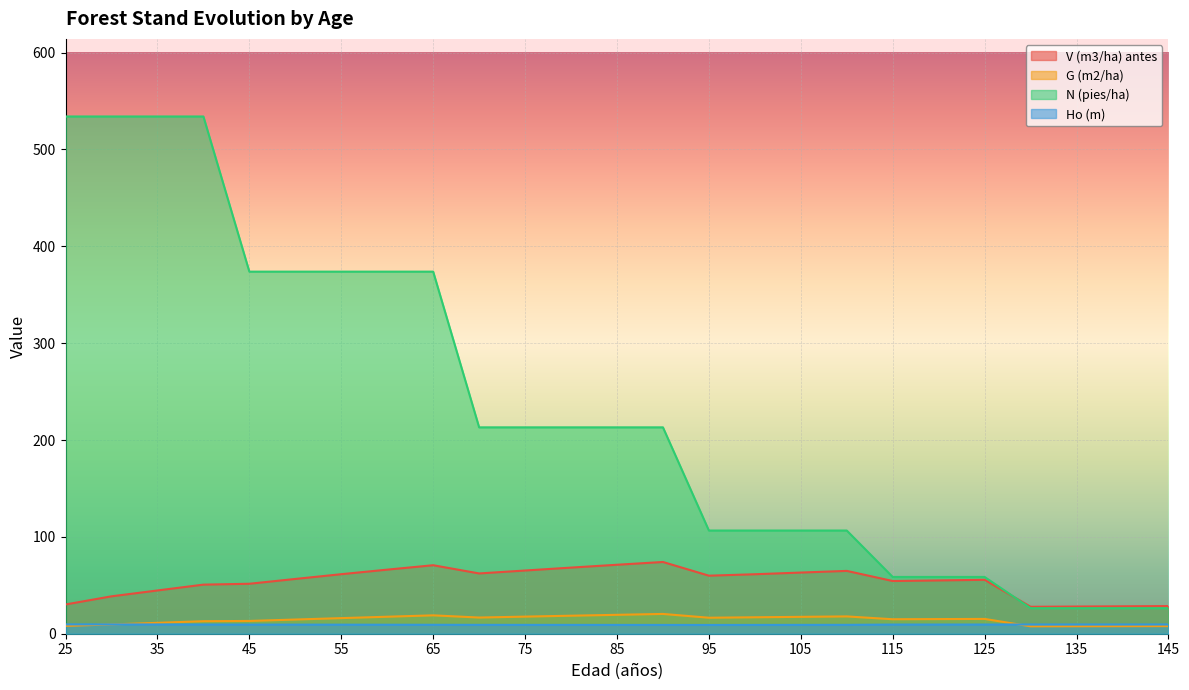

Where is N (pies/ha) nearest to the value 280?

70